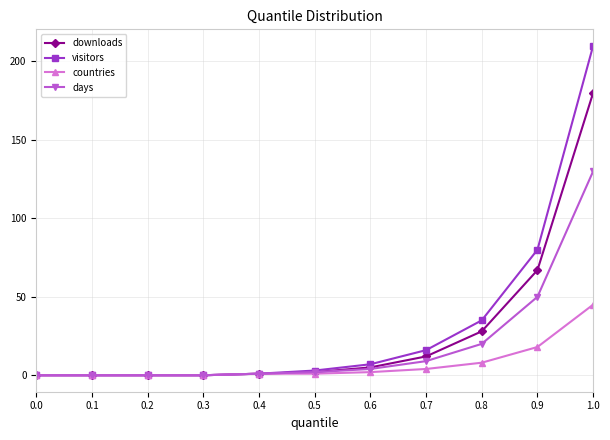

What is the difference between the maximum and minimum values in the downloads series?

180